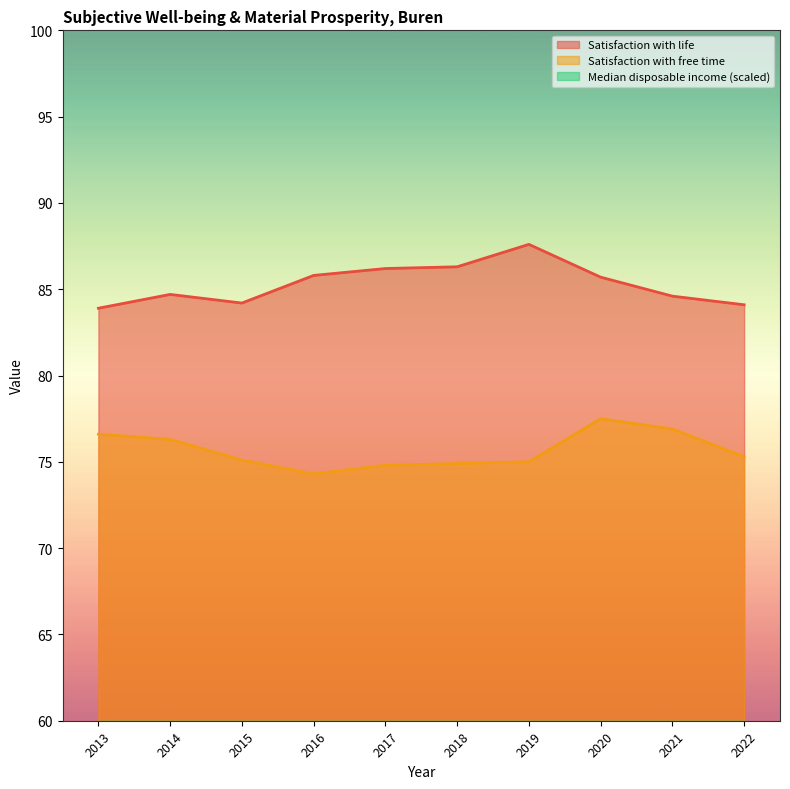

What is the smallest value displayed?

26.0